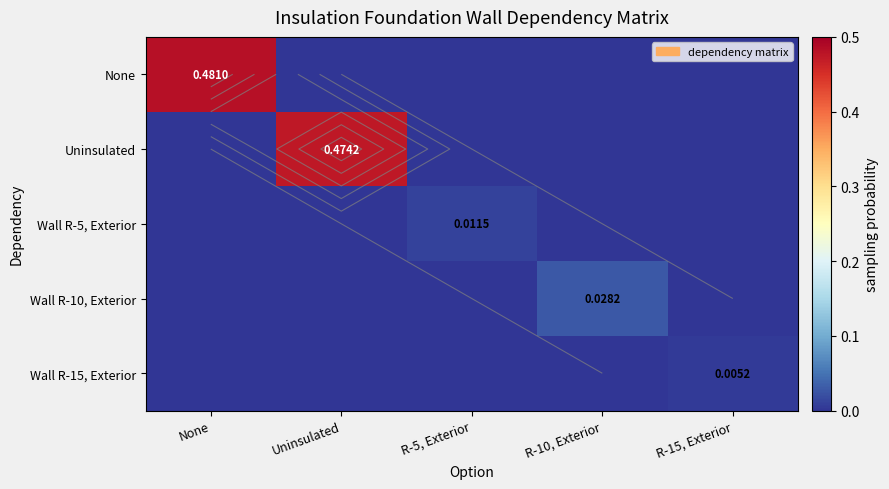

At which label is None closest to 0?

Uninsulated